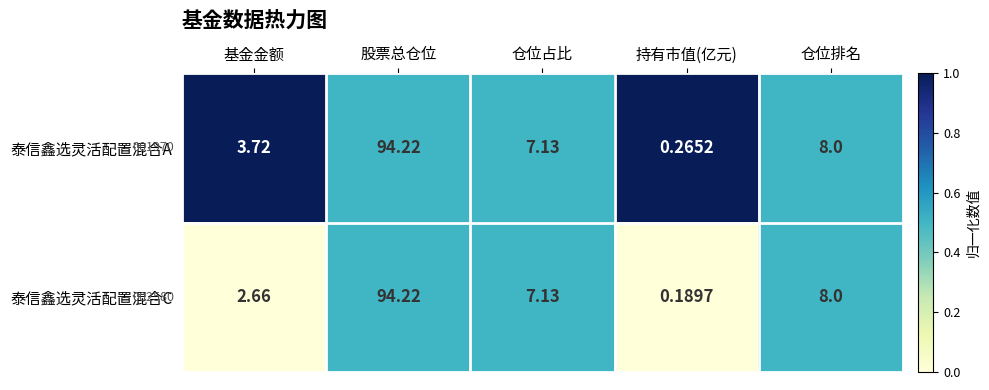

Which category has the lowest value across all series?

持有市值(亿元)